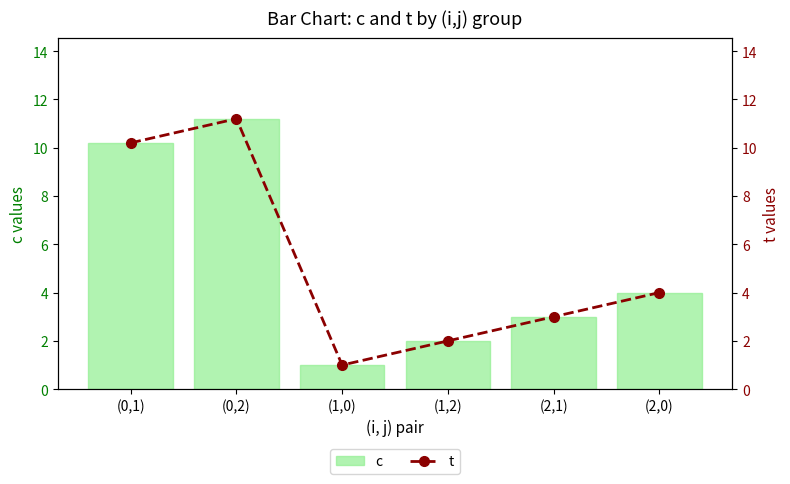

What is the average value of the c series?

5.2